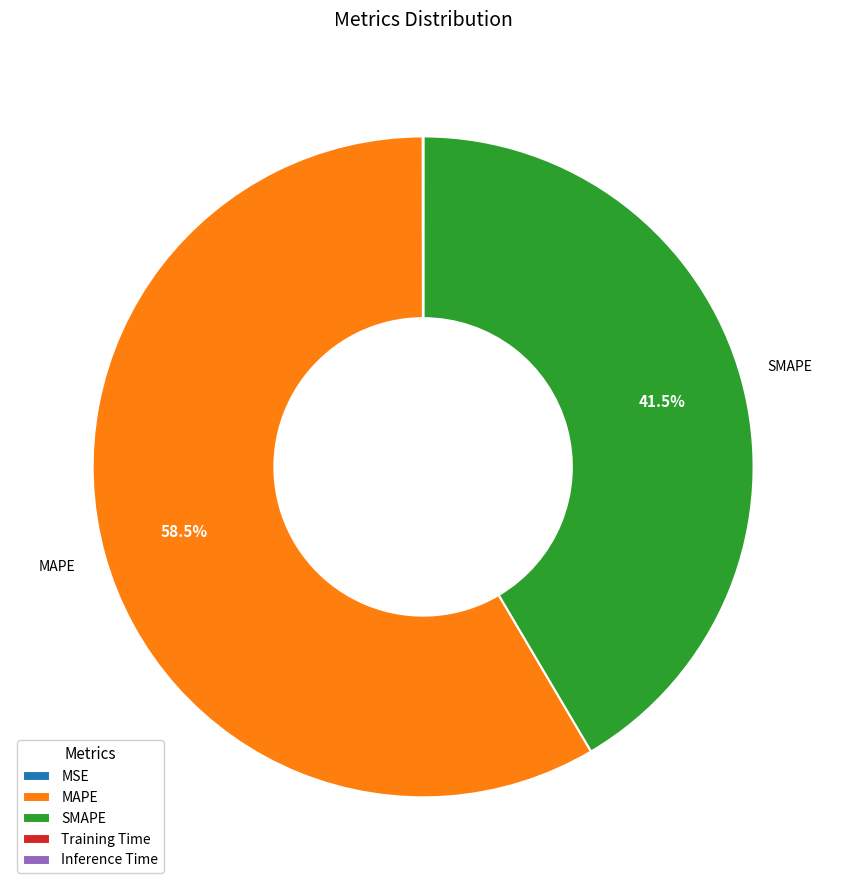

Which slice is the largest?

MAPE